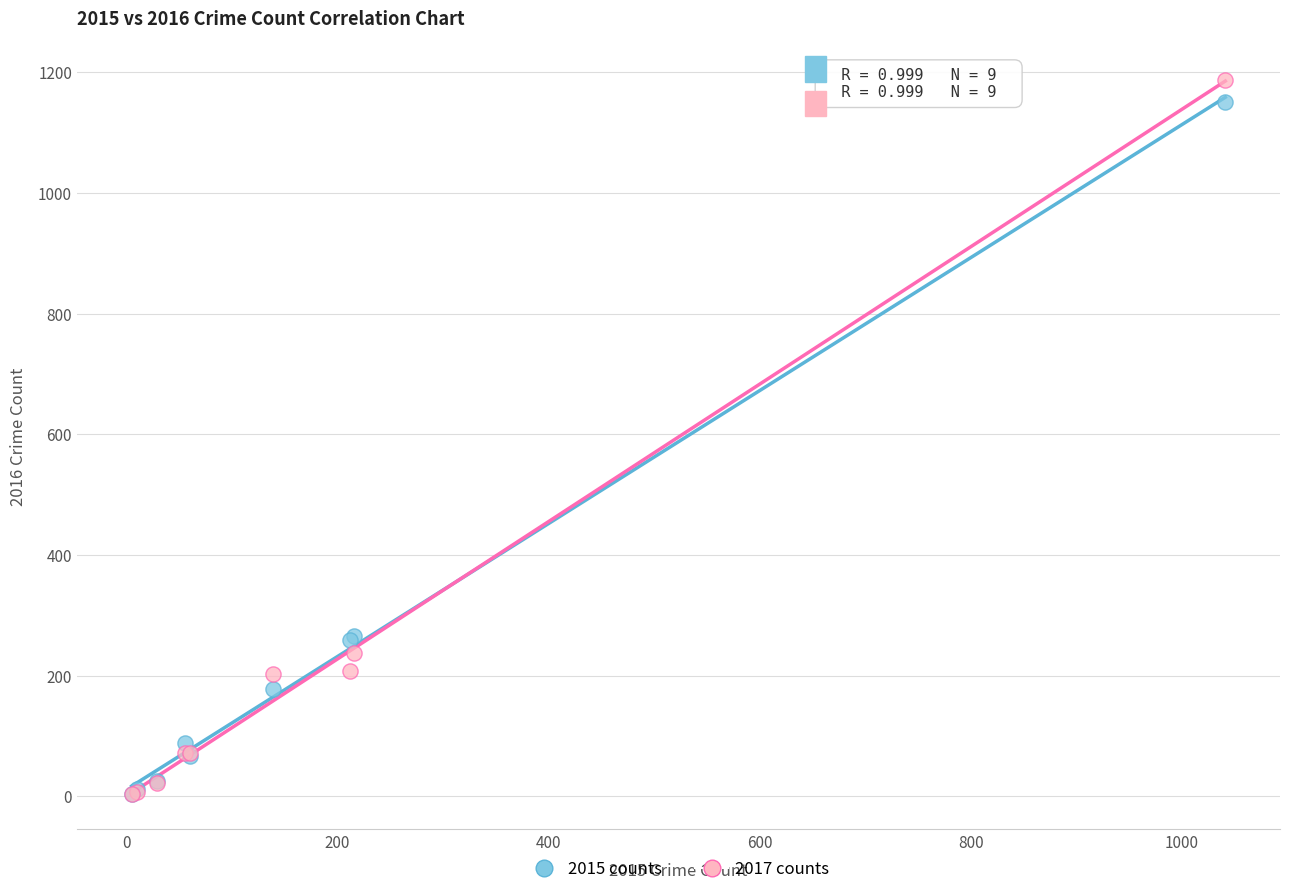

What are all the series names shown in the legend?

2015 counts, 2017 counts